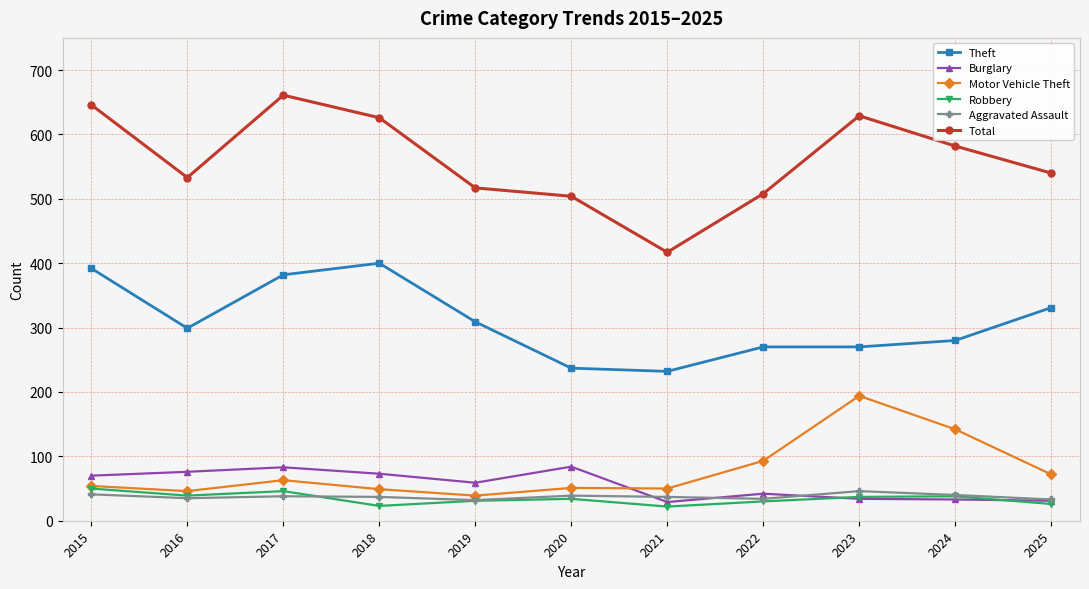

What is the maximum value for Theft?

400